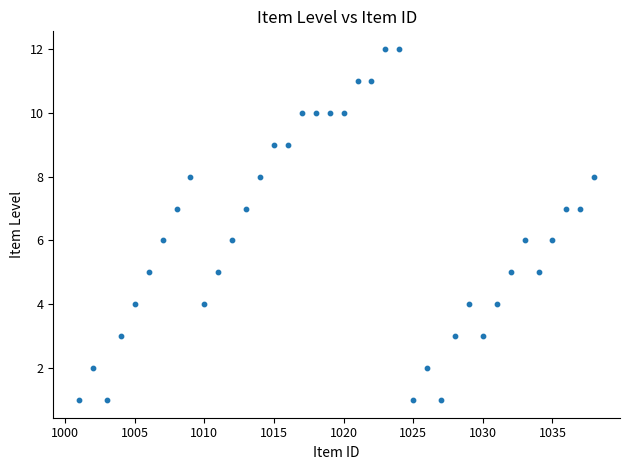

What is the range of Y values (max minus min)?

11